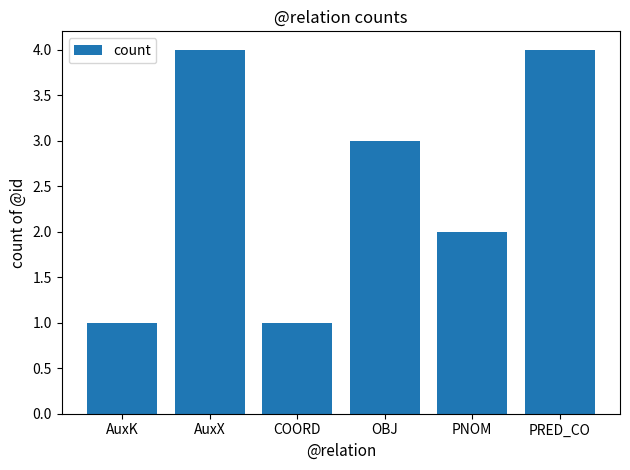

What position from the left is AuxK?

1